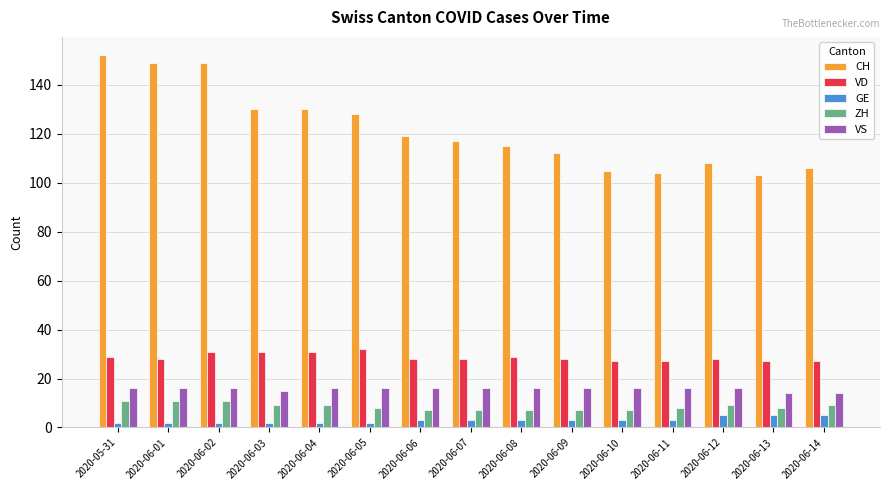

Rank the series at 2020-06-12 from highest to lowest value.

CH, VD, VS, ZH, GE